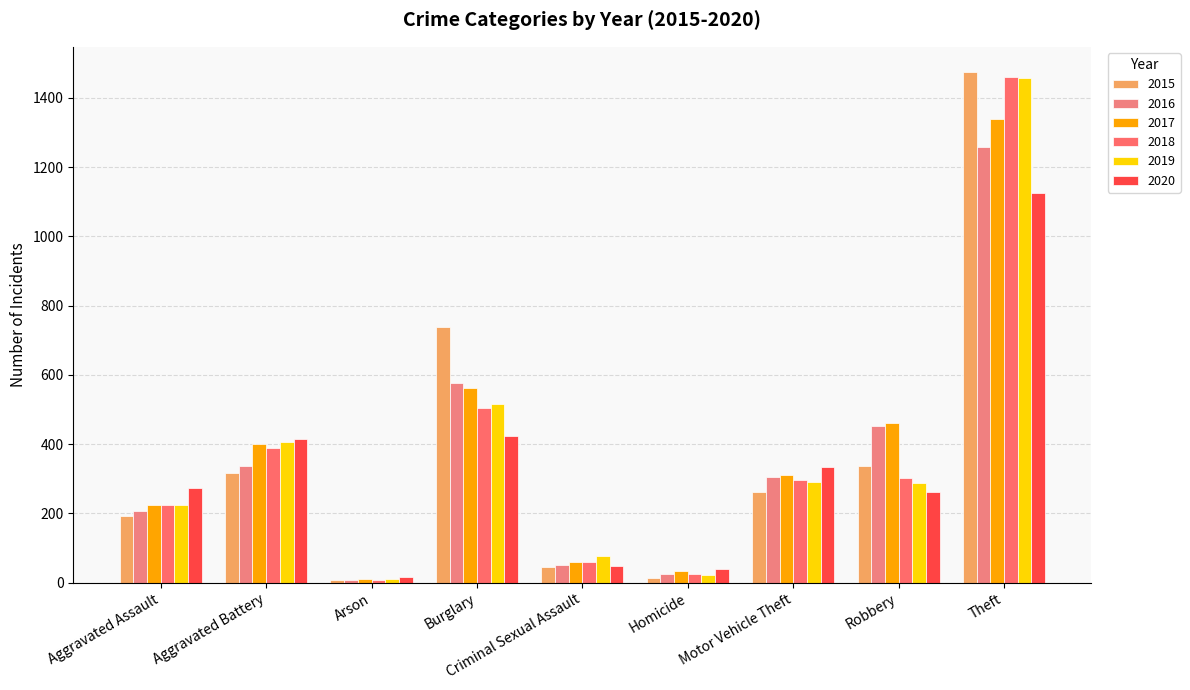

Which label corresponds to the largest value in the chart?

Theft